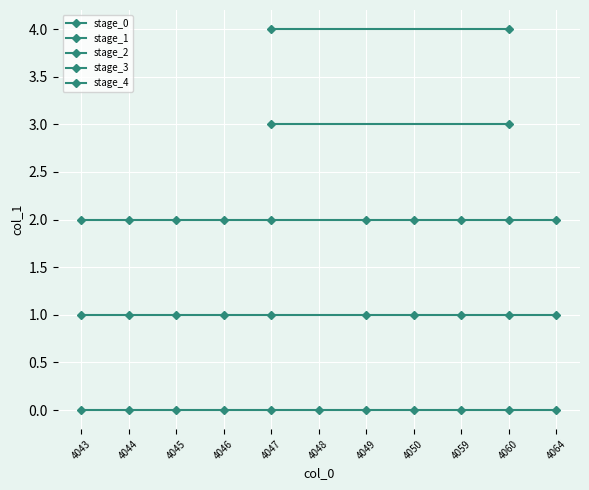

At which label is the value closest to 2?

4043